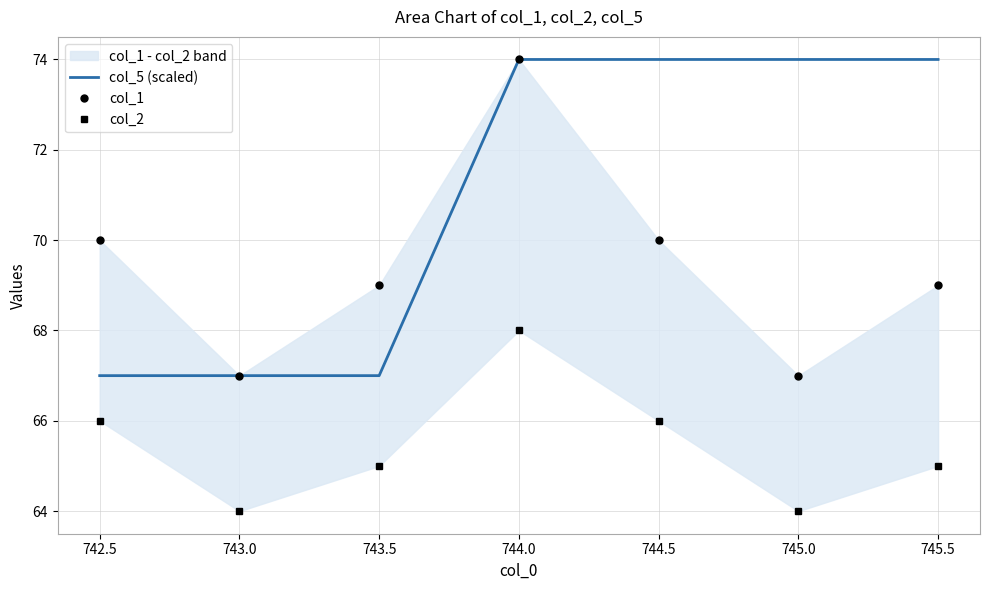

What is the value of the col_2 point at the 4th from the left?

68.0